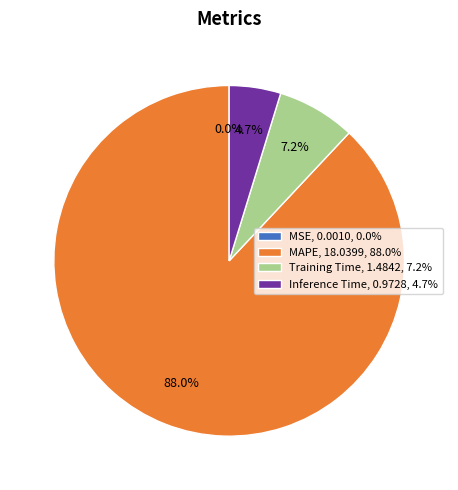

The MAPE slice represents 88% of the pie. True or false?

True